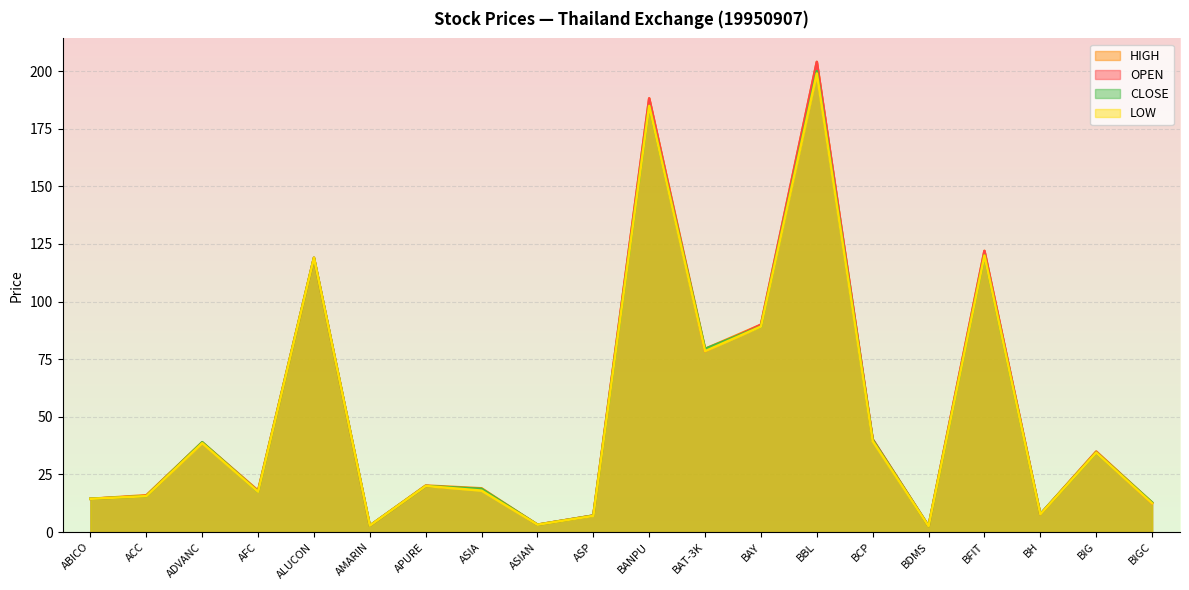

What is the sum of the LOW values at BIGC and BIG?

47.0